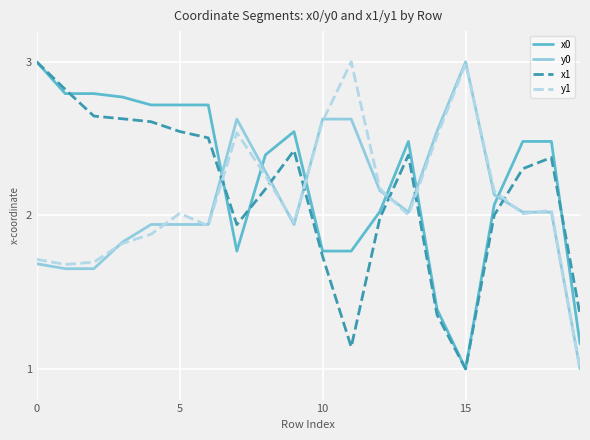

True or false: y0 and x1 intersect in this chart.

True